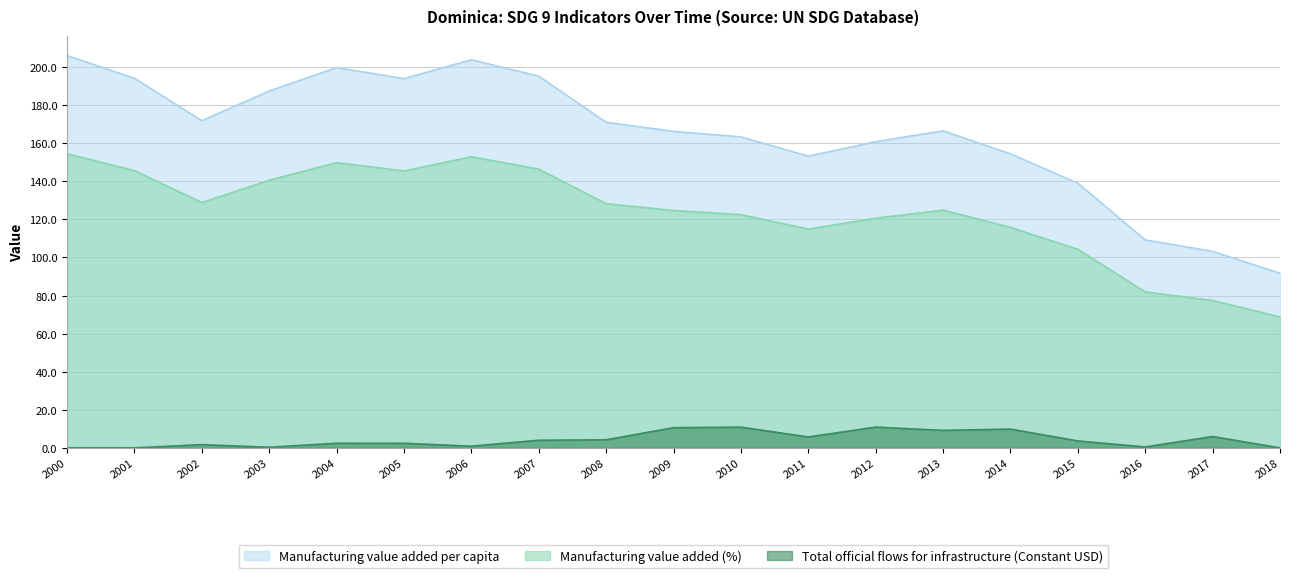

Does the chart have visible grid lines?

Yes